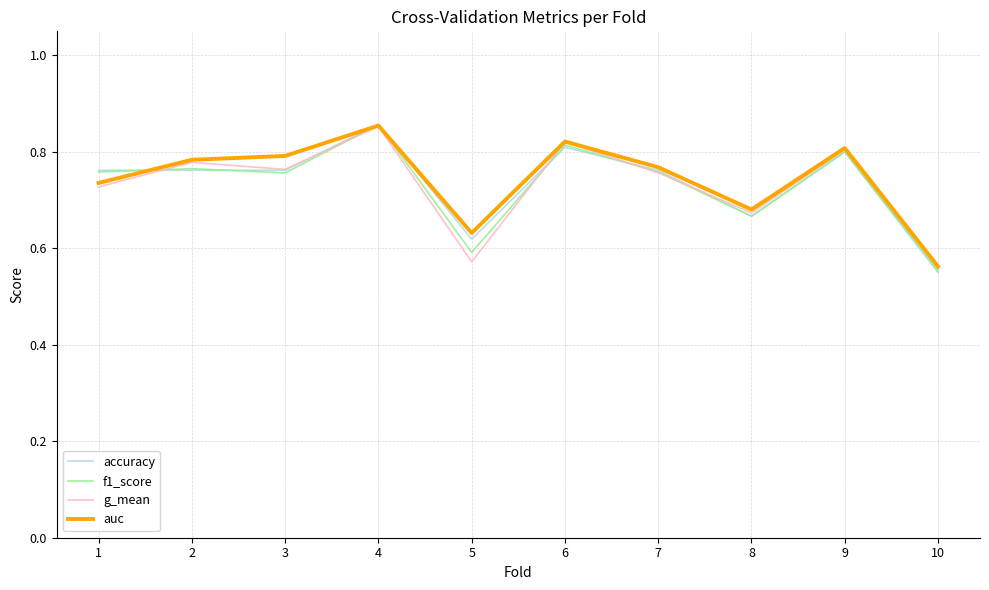

Does the chart display data point markers on the line(s)?

No